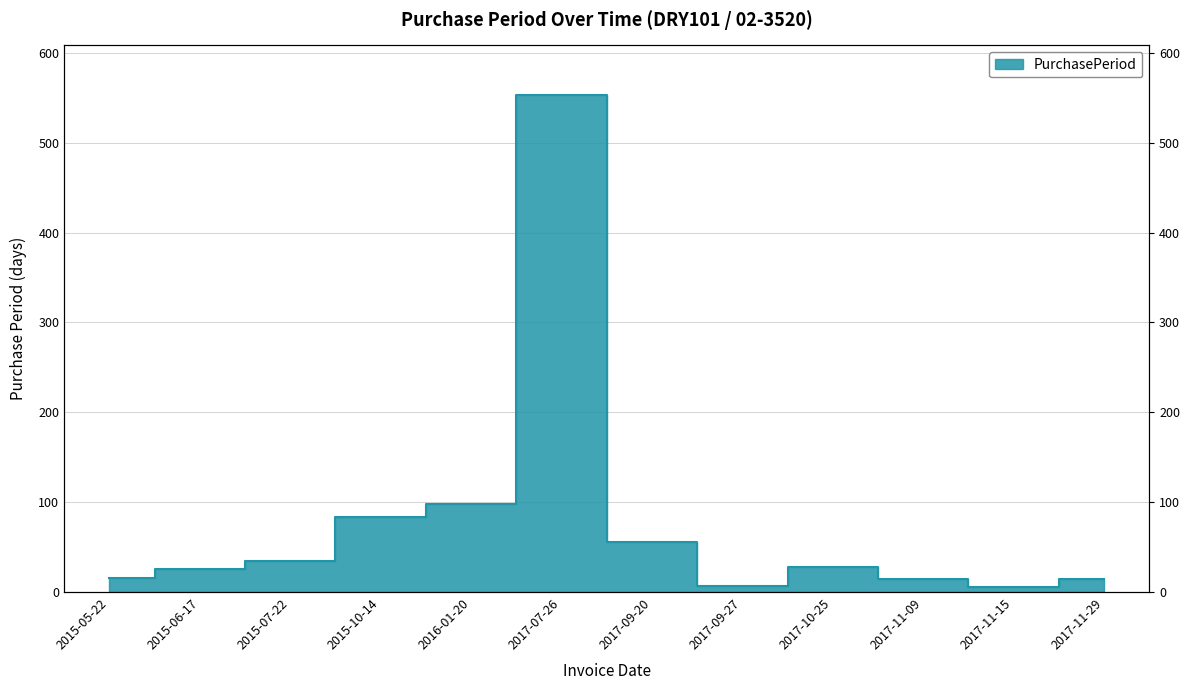

At which category does the data reach its first local valley?

2017-09-27